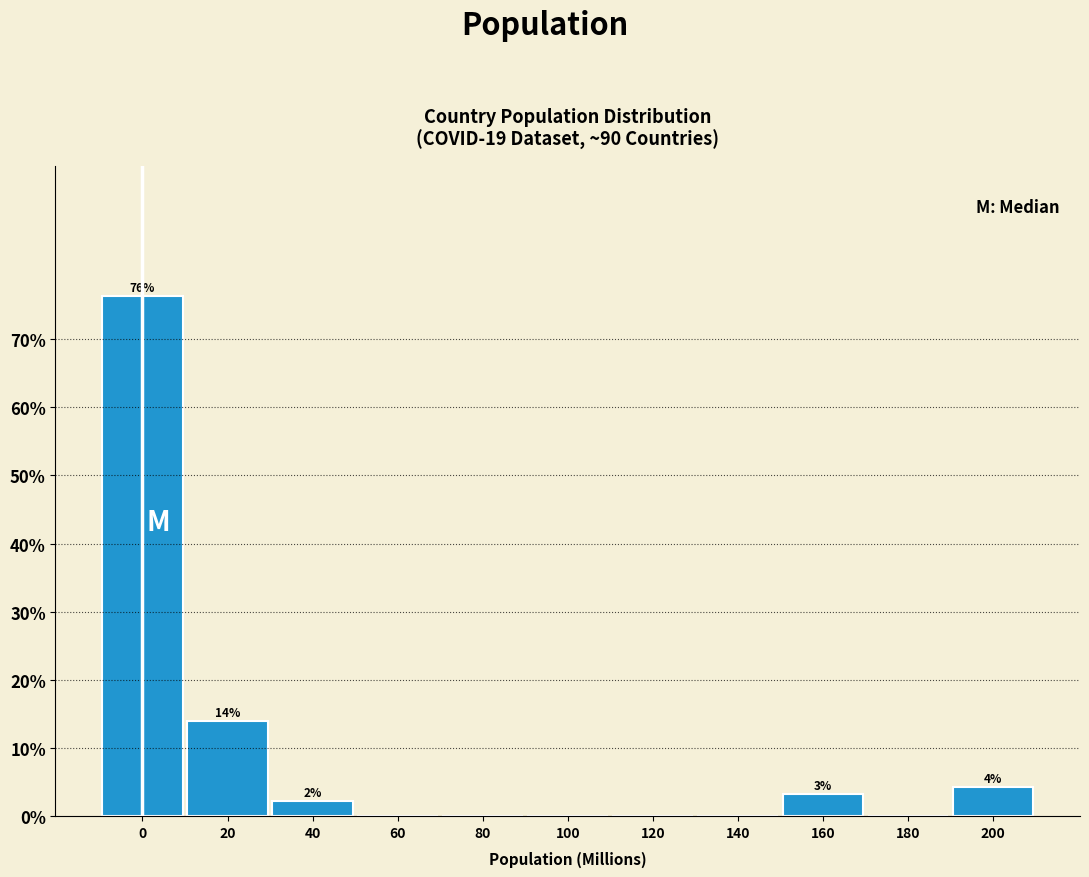

Reading left to right, list all the values displayed in this chart.

0=76.3	20=14.0	40=2.2	60=0.0	80=0.0	100=0.0	120=0.0	140=0.0	160=3.2	180=0.0	200=4.3